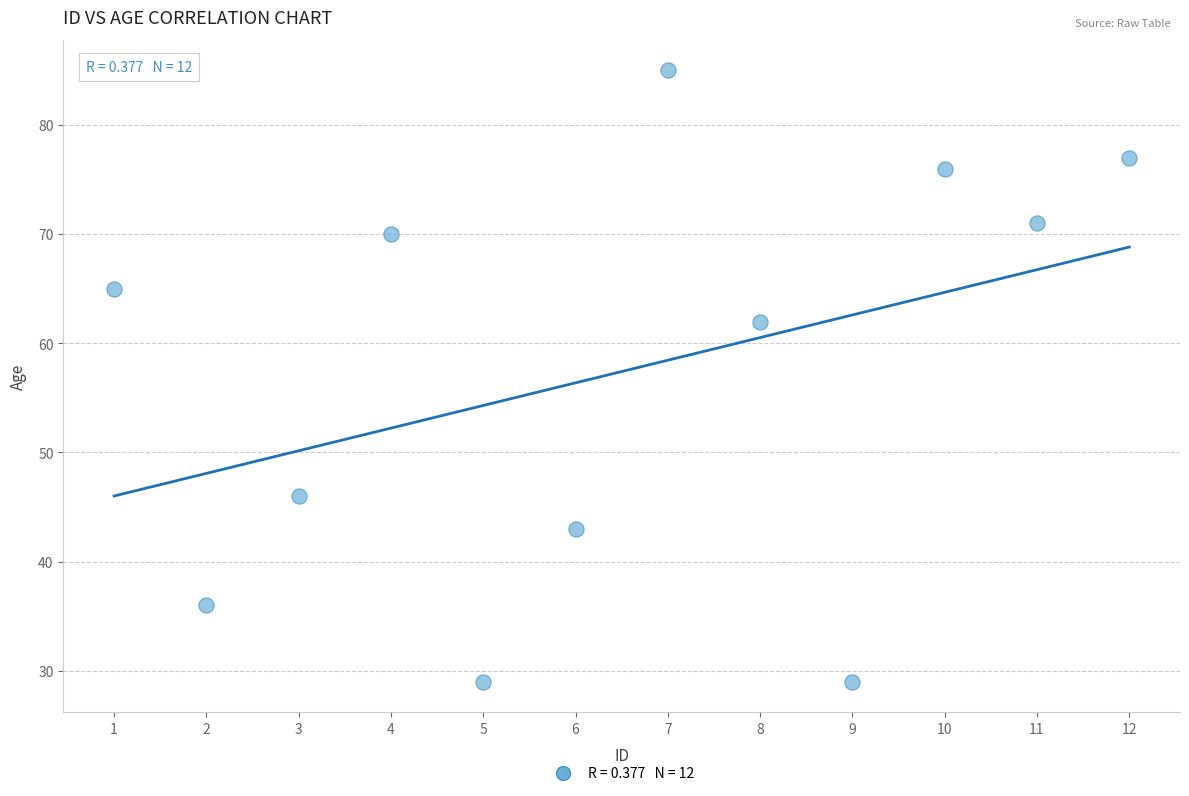

What is the average X value?

6